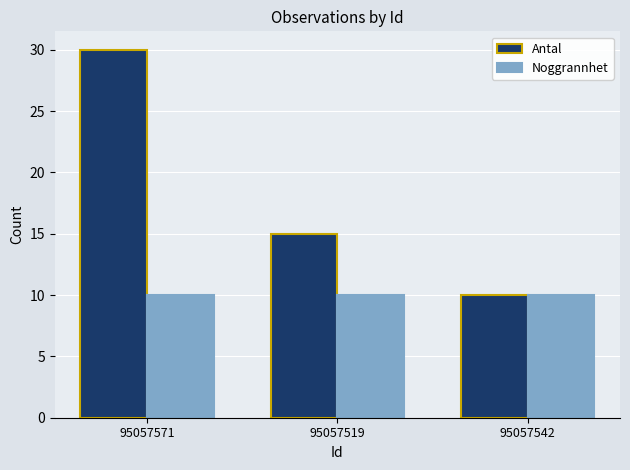

What is the spread (max minus min) of values at 95057519?

5